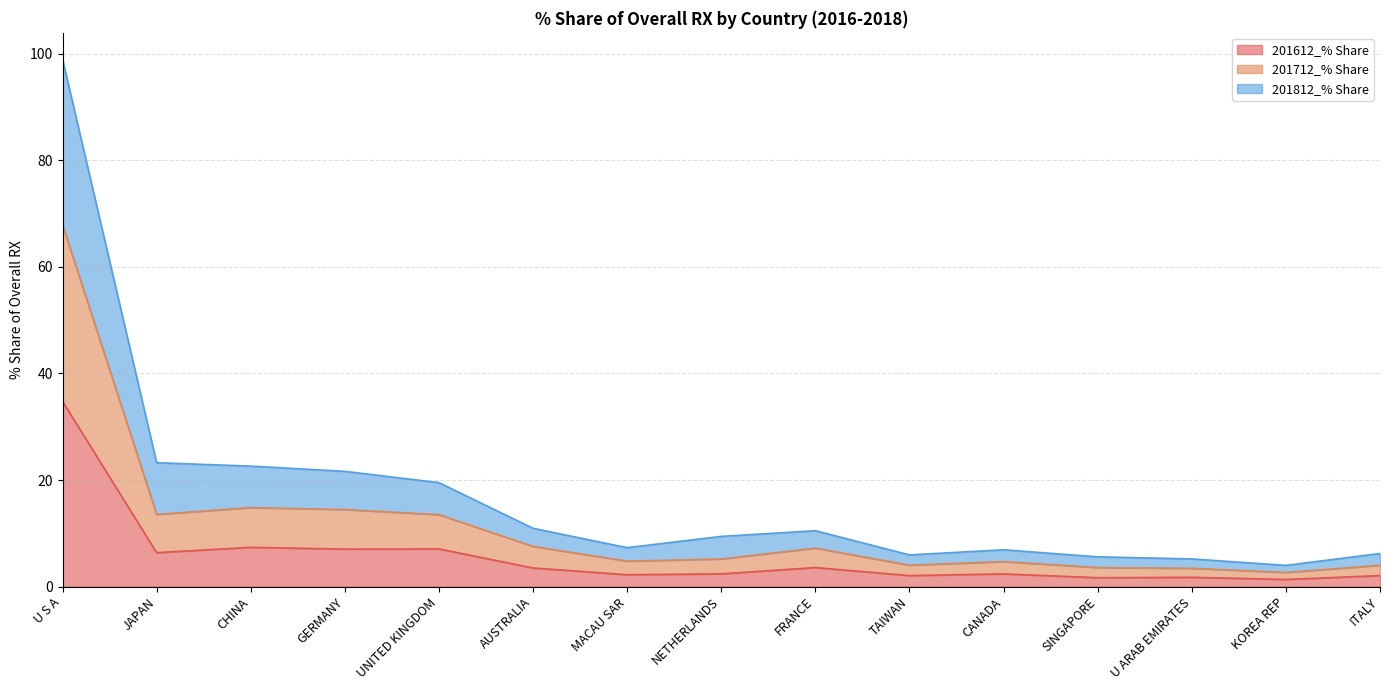

What position from the right is NETHERLANDS?

8